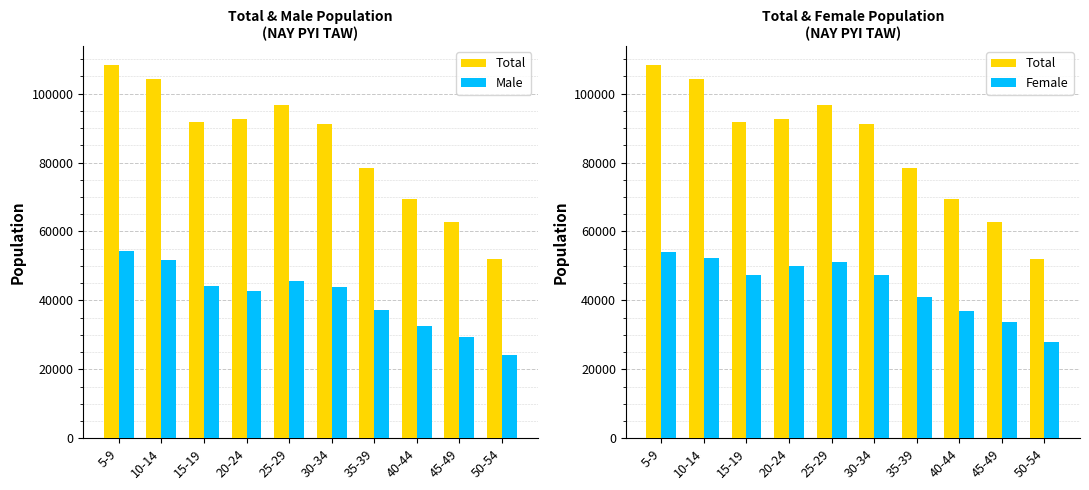

Which series has the largest range (max minus min)?

Total